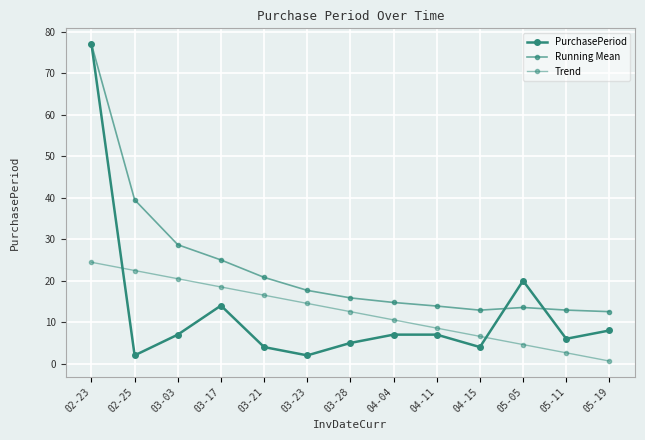

List the series in order of their peak value, highest first.

PurchasePeriod, Running Mean, Trend